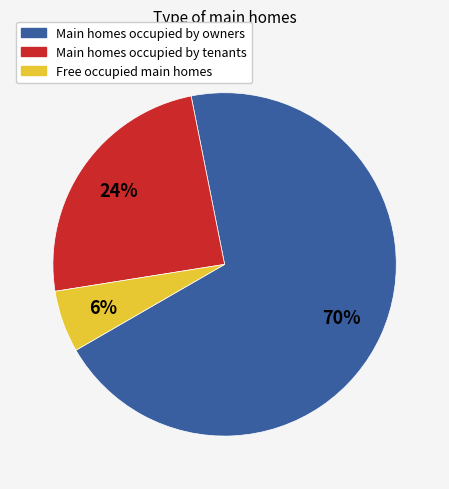

Is there any slice that represents more than half of the pie?

Yes